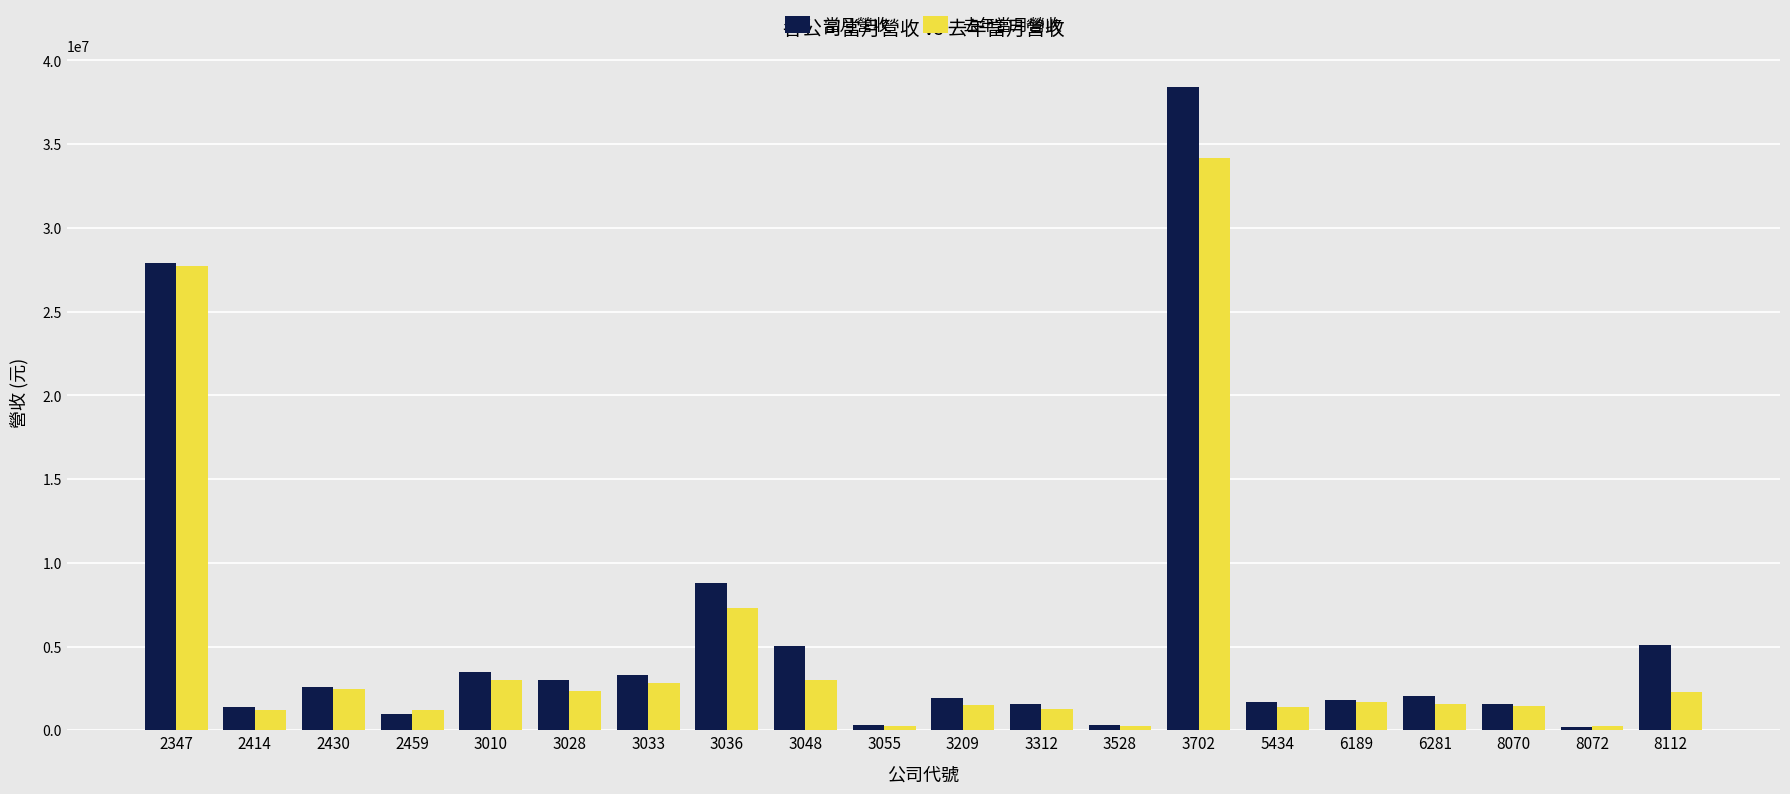

Rank the series at 3036 from highest to lowest value.

當月營收, 去年當月營收